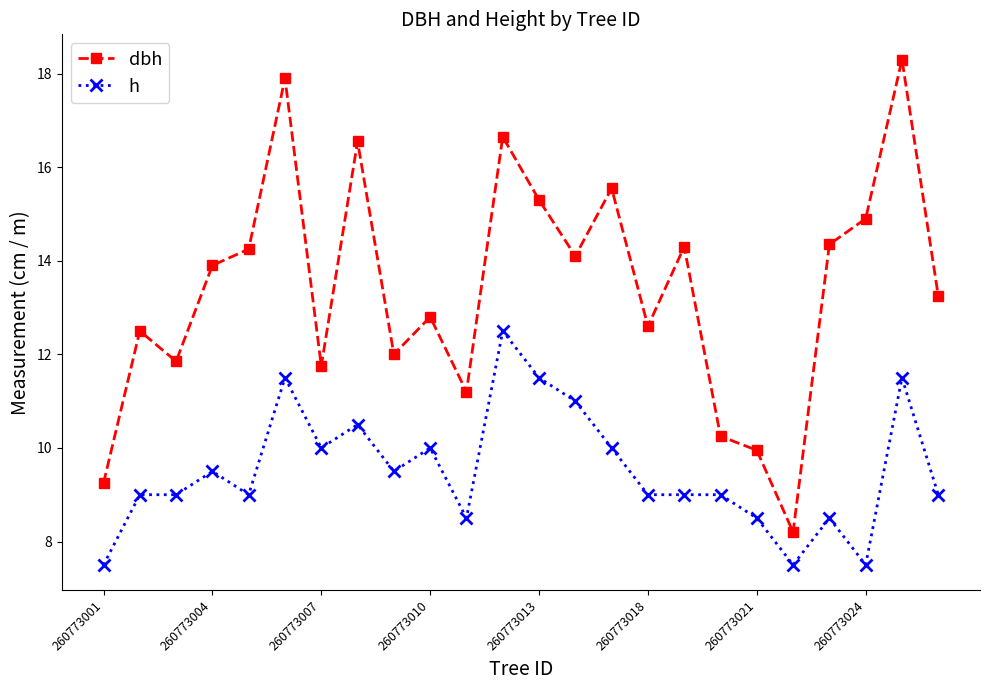

What are all the series names shown in the legend?

dbh, h